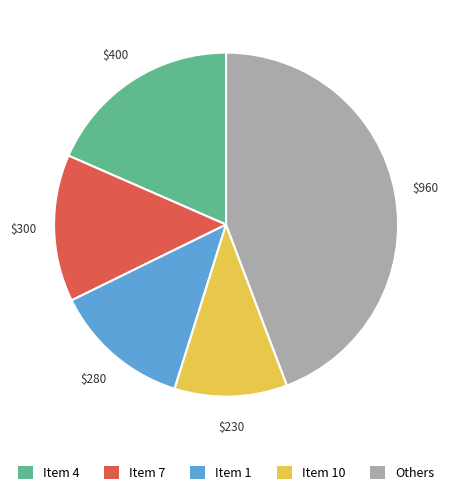

Approximately how many times larger is the value at Item 1 compared to Item 7?

0.9